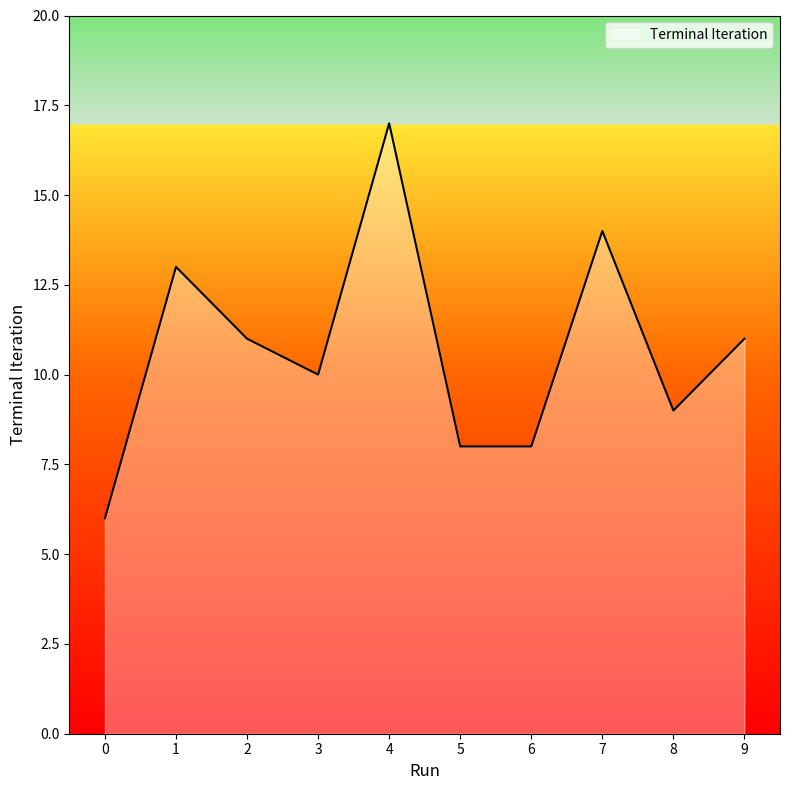

Between 2 and 4, which is larger?

4